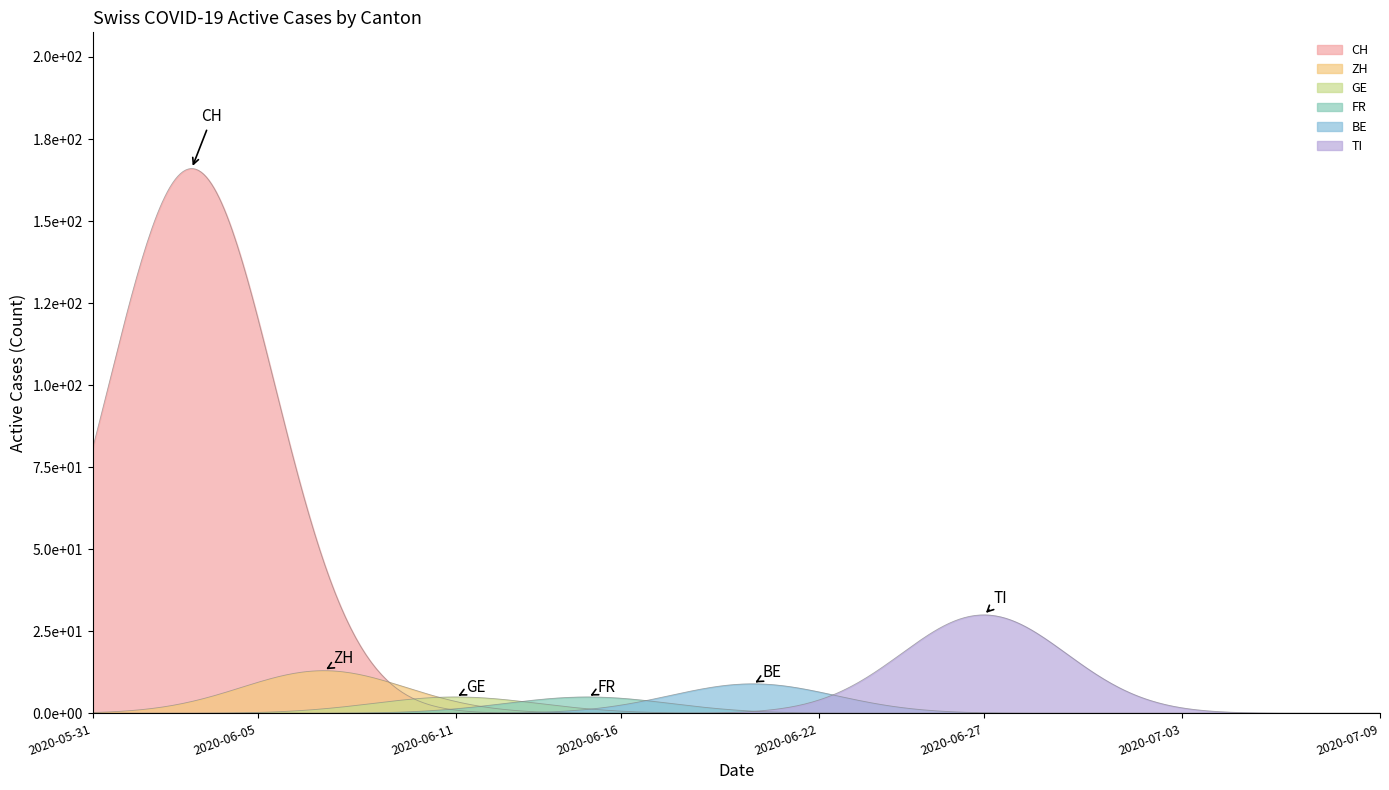

At which category does the chart reach its minimum across all series?

2020-06-20